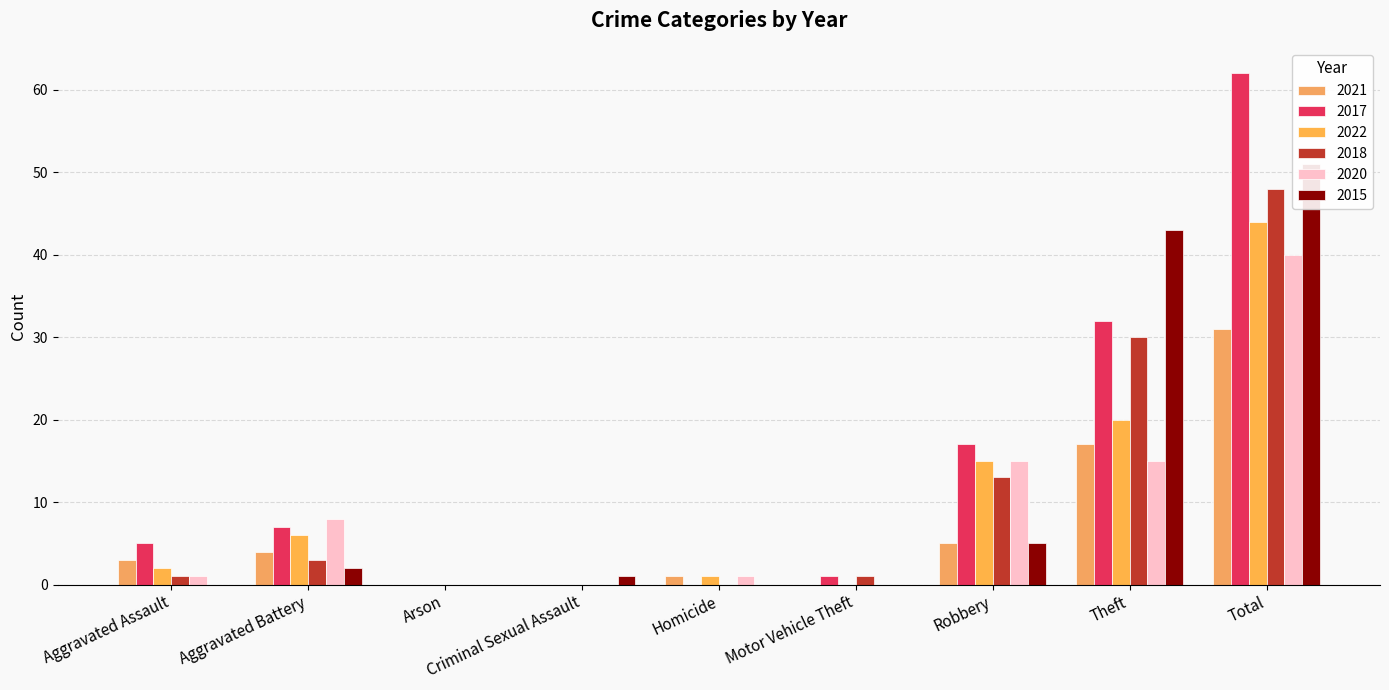

Where does the 2022 series first go above 2?

Aggravated Battery